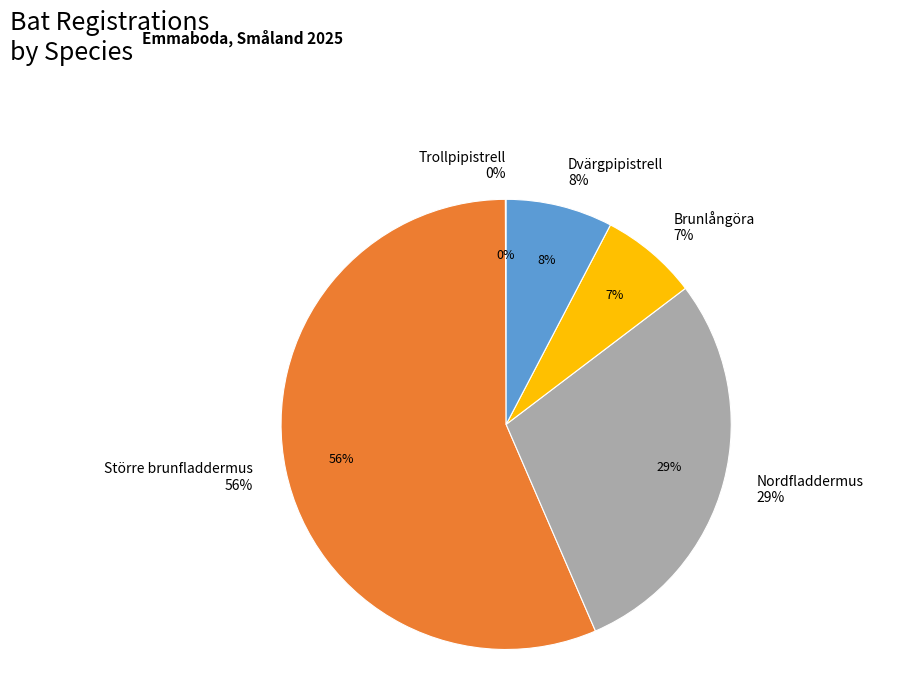

What percentage is the Brunlångöra slice, to the nearest percent?

7%